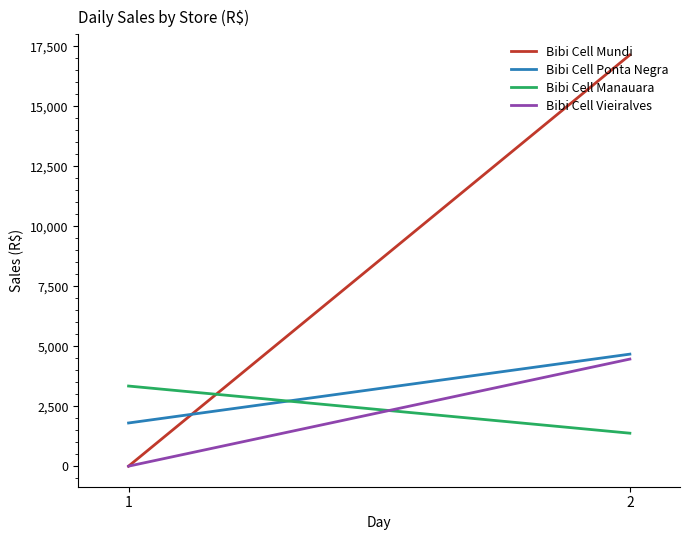

What is the difference between the highest and lowest values at 1?

3340.0